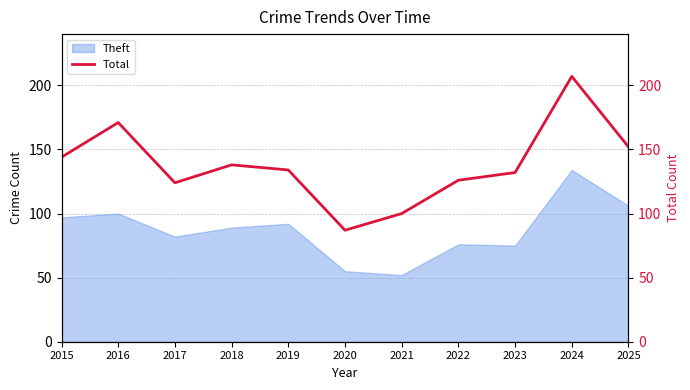

What is the value of the 2nd point from the left?

171